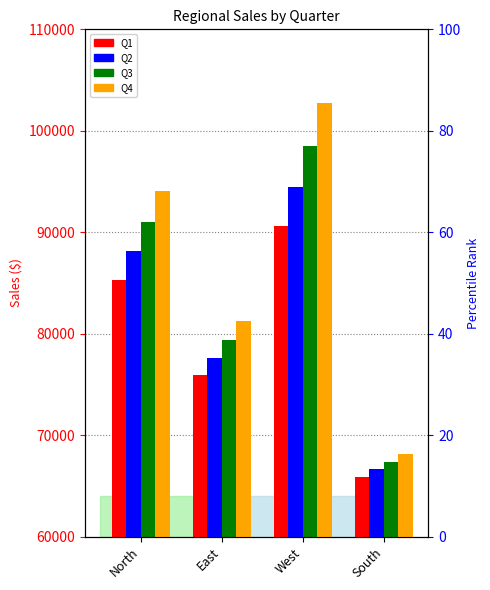

How many bars are there in each group?

4